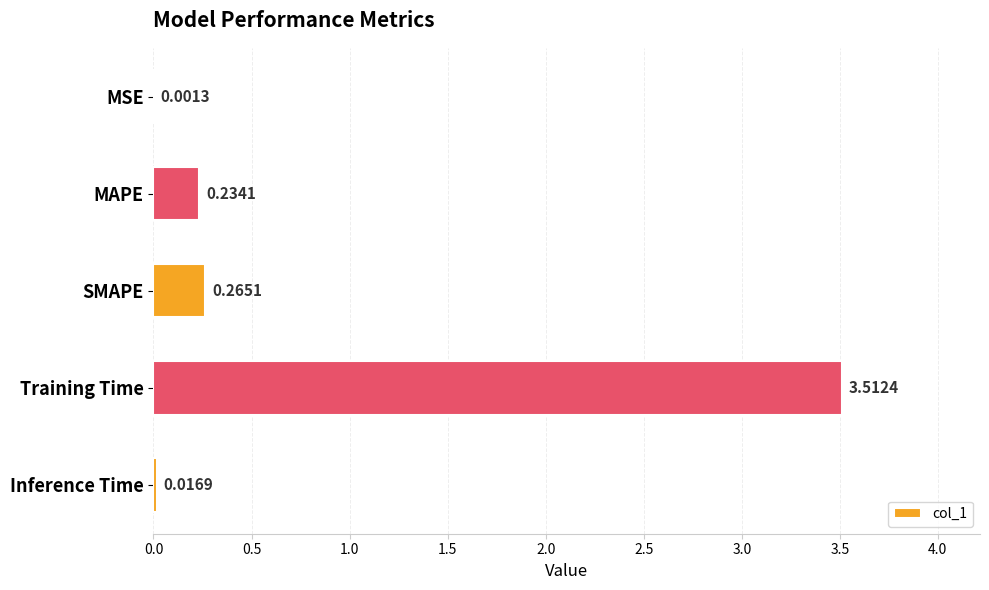

What is the change in value from MSE to SMAPE?

+0.3